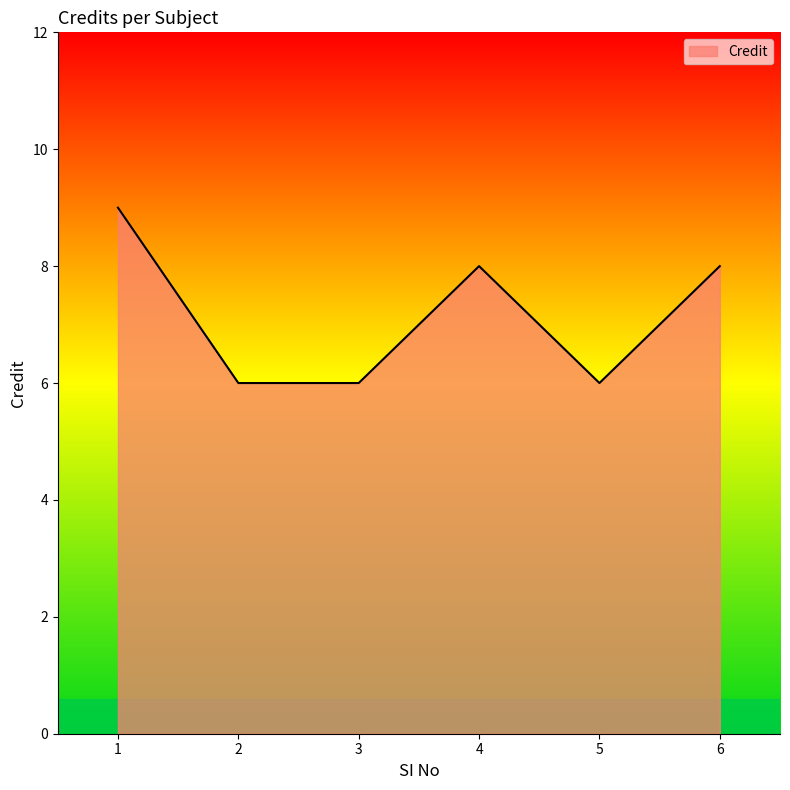

What is the greatest value displayed?

9